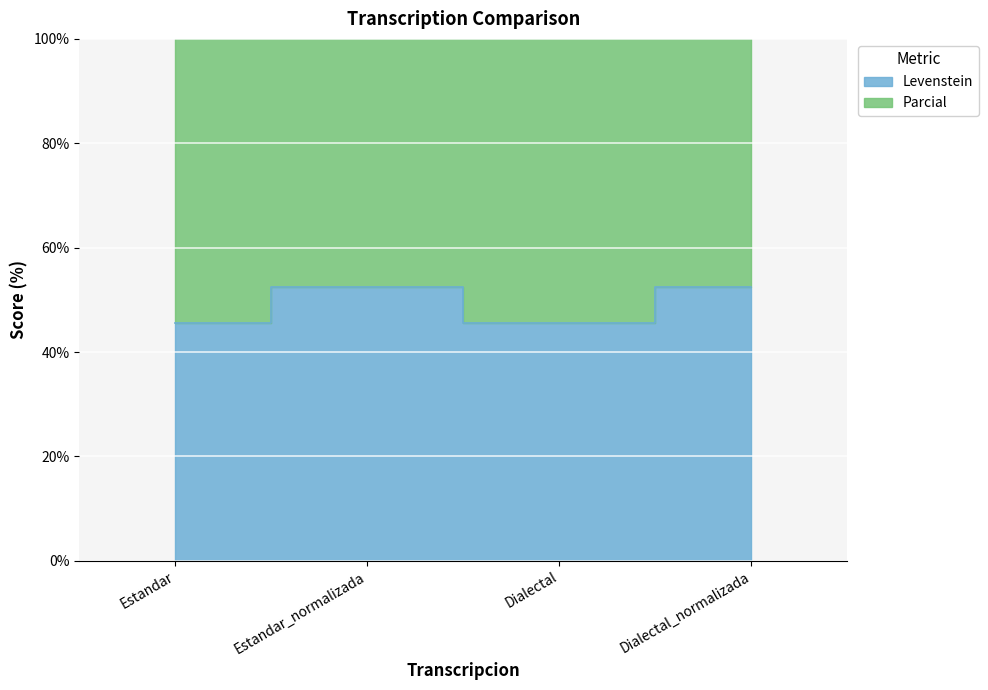

At which label is Parcial closest to 109?

Estandar